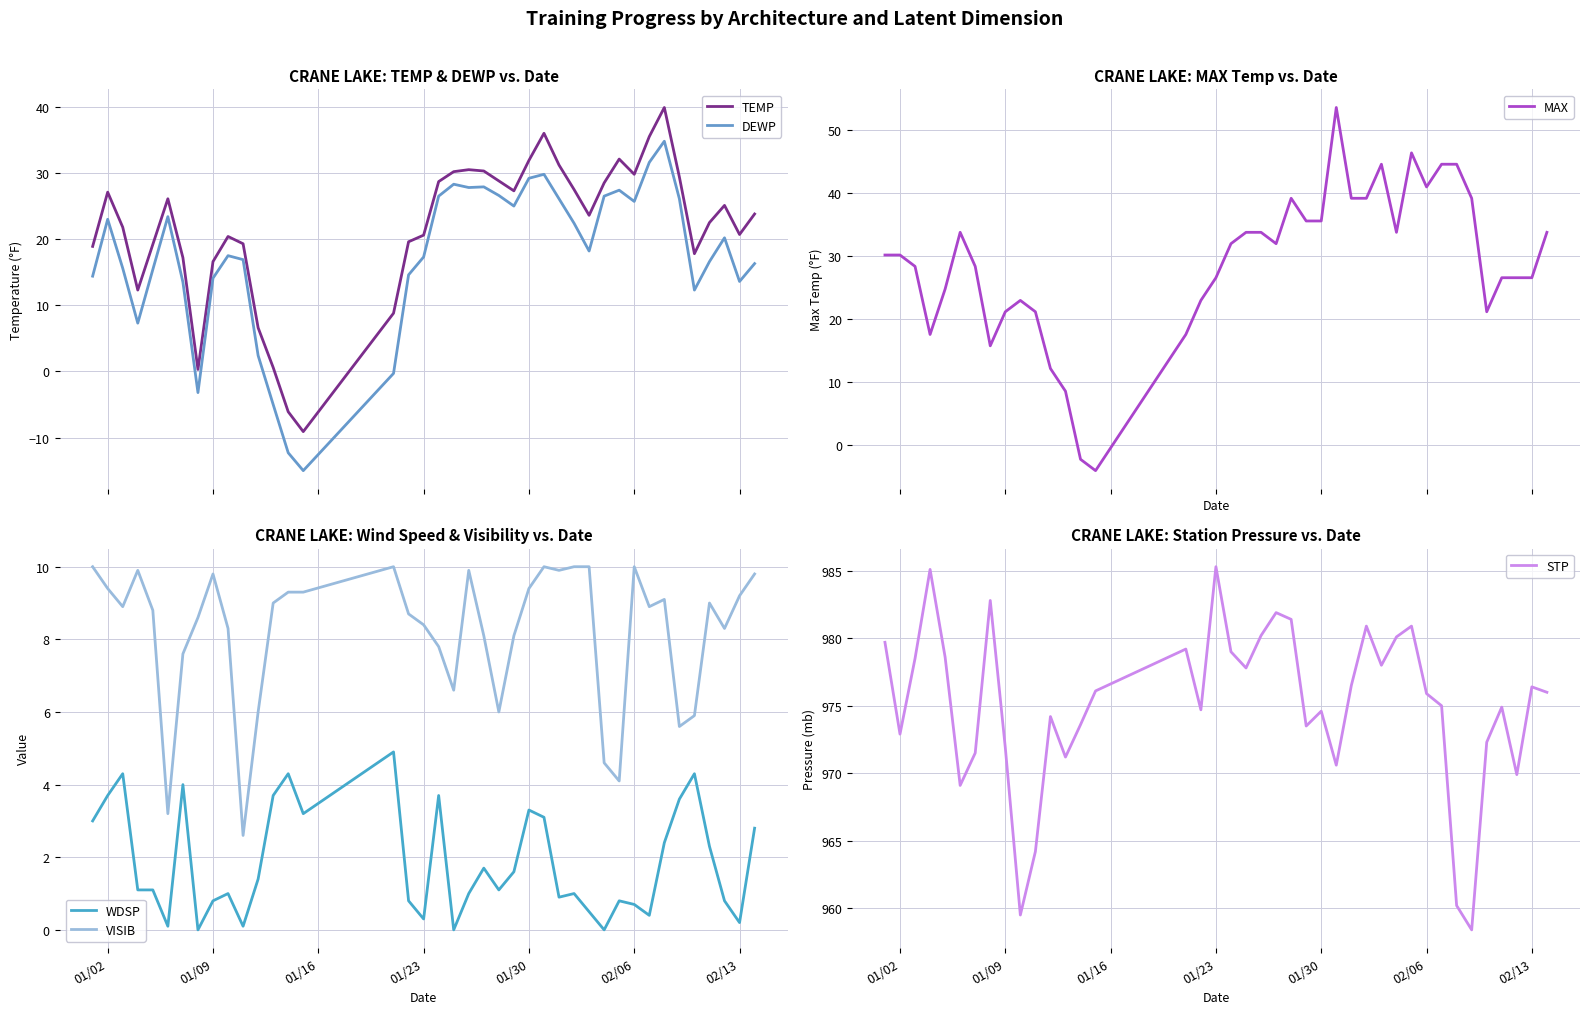

What is the lowest value of the DEWP series?

-15.0